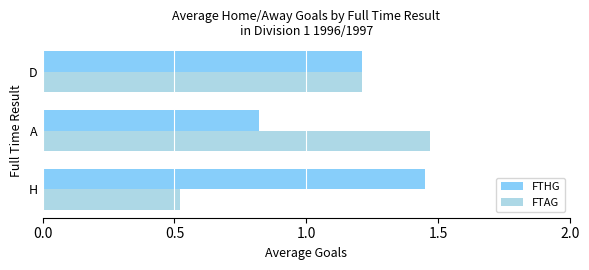

At which label does FTAG reach its minimum?

H